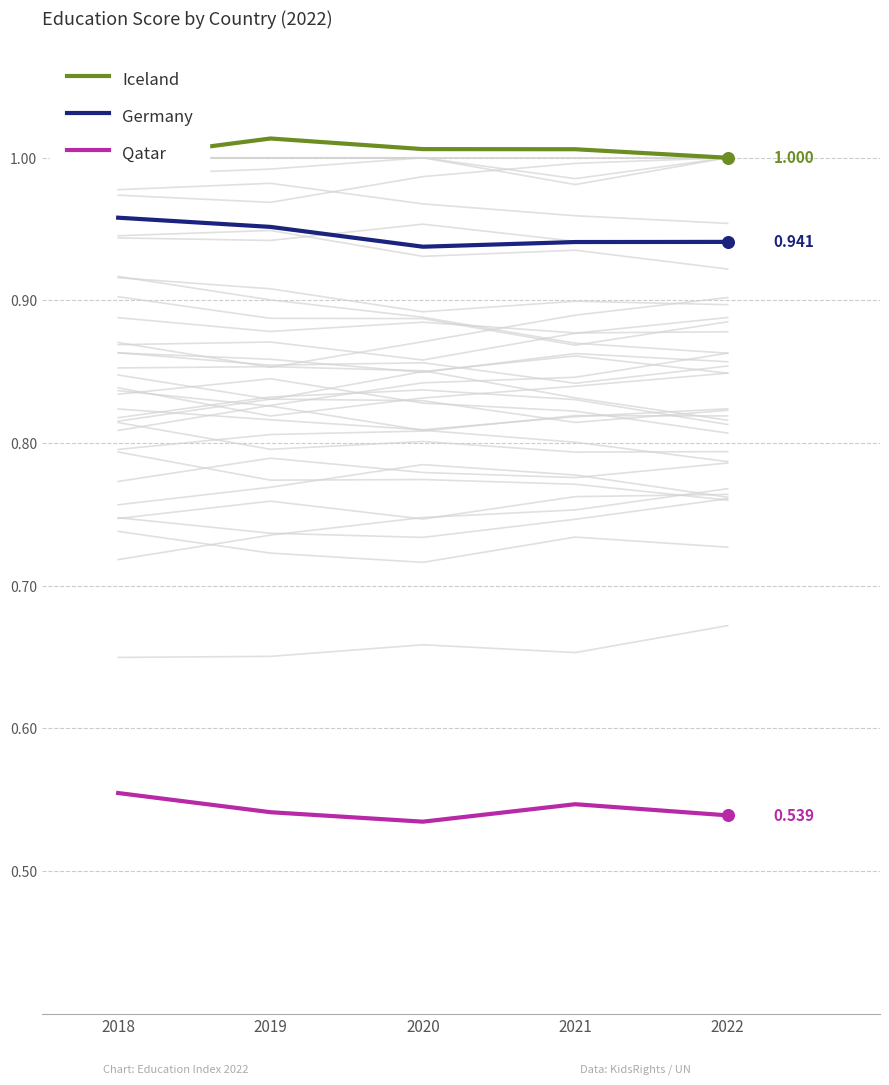

At which category is the sum across all series the highest?

2018